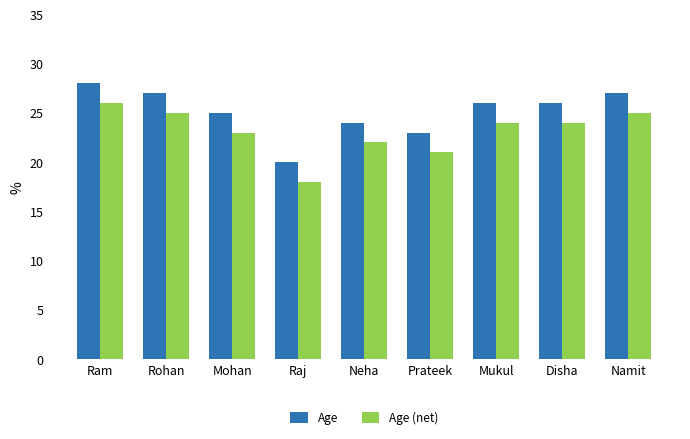

What is the label of the 6th bar from the left?

Prateek